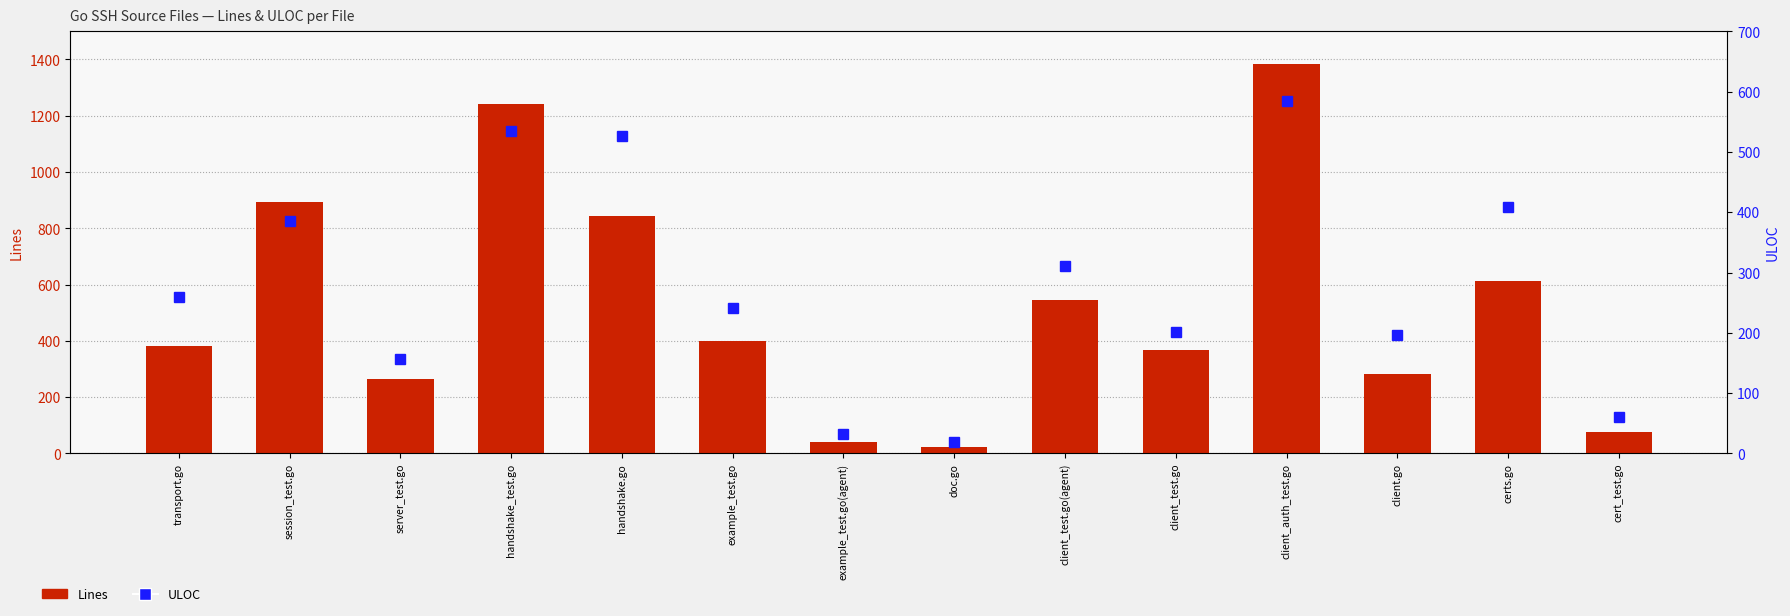

Which label corresponds to the smallest value in the chart?

doc.go